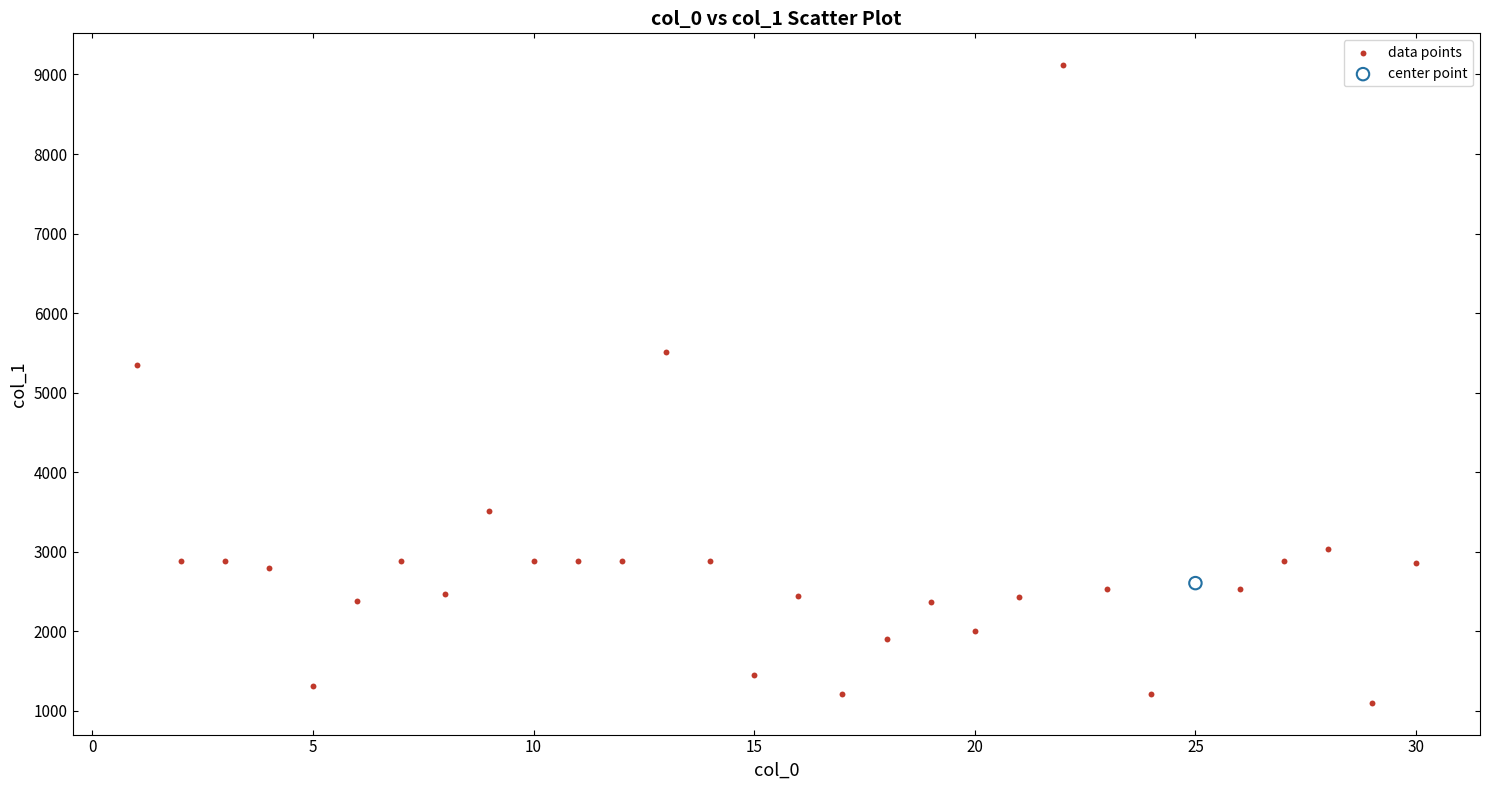

What are all the series names shown in the legend?

data points, center point